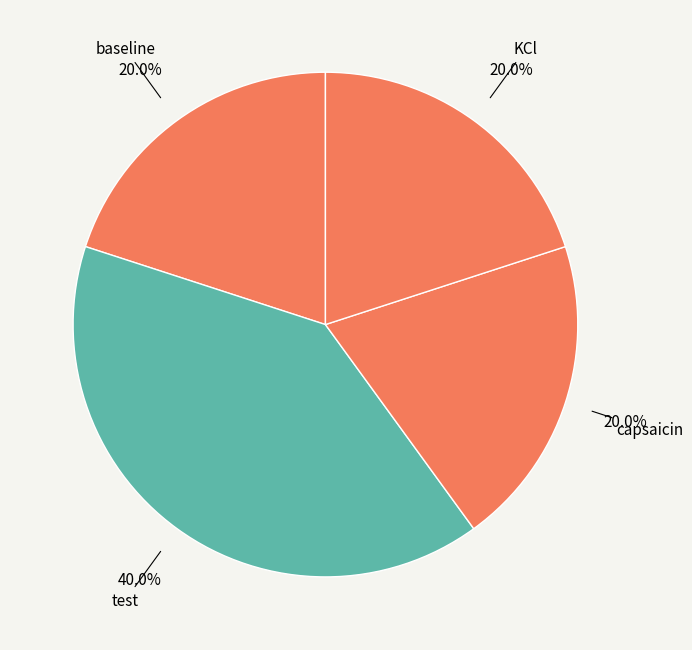

To the nearest percent, what is the average slice percentage?

25%